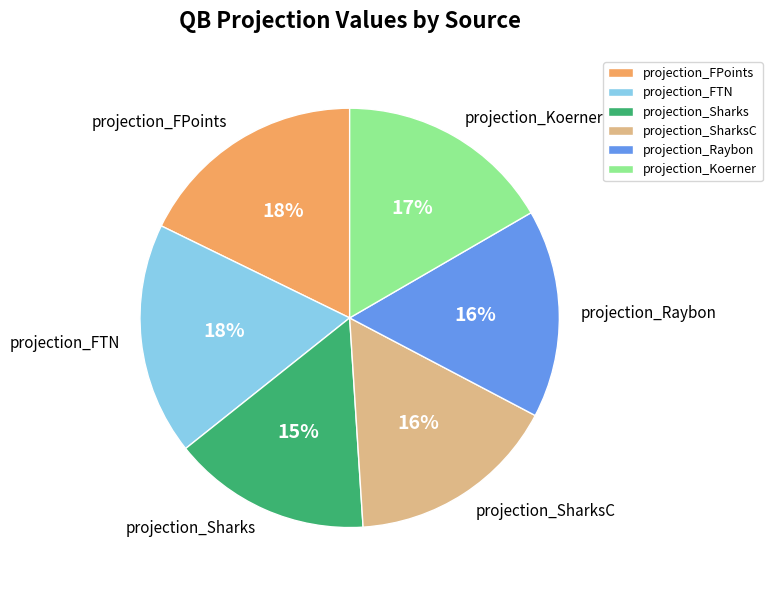

What is the ratio of the value at projection_SharksC to the value at projection_FTN?

0.9